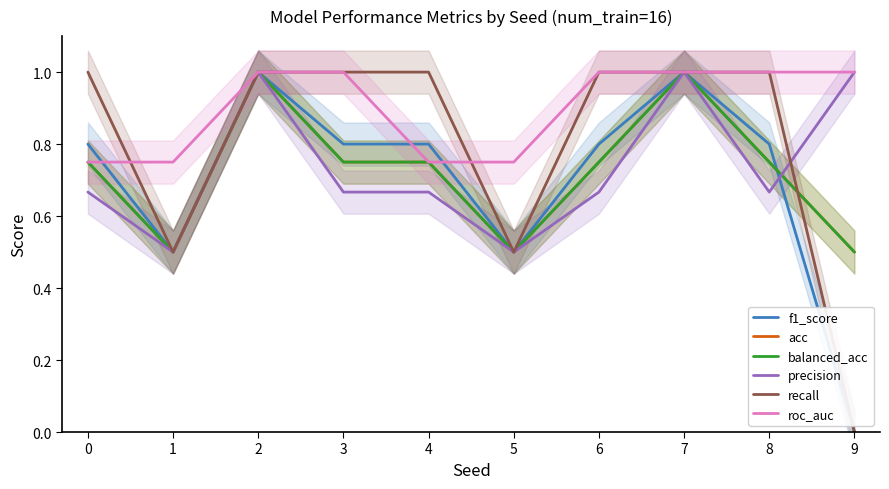

Does the chart have visible grid lines?

No